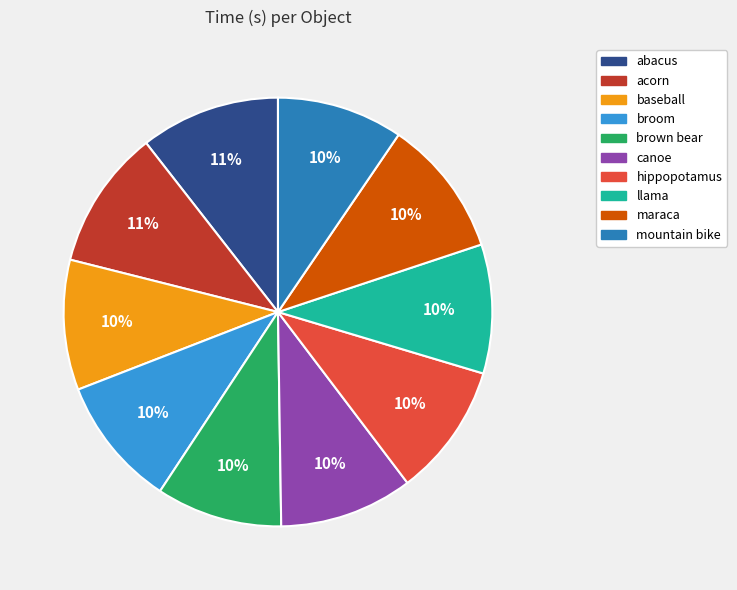

Combined, do brown bear and mountain bike account for over 50%?

No